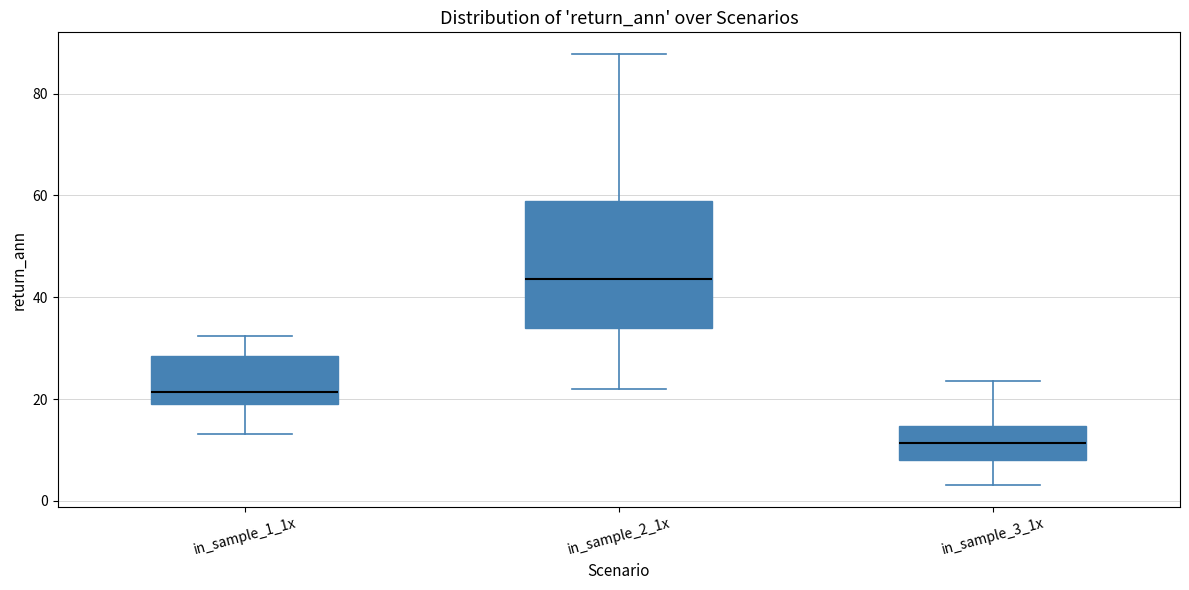

Reading left to right, transcribe this box plot: for each box, give where its median line is, the range the box spans, and where its two whiskers end, as read against the y-axis. The values are not printed on the chart, so give them approximately, as read against the axis.

in_sample_1_1x: median 22, box 18 to 28, whiskers 14 to 32
in_sample_2_1x: median 44, box 34 to 58, whiskers 22 to 88
in_sample_3_1x: median 12, box 8 to 14, whiskers 4 to 24